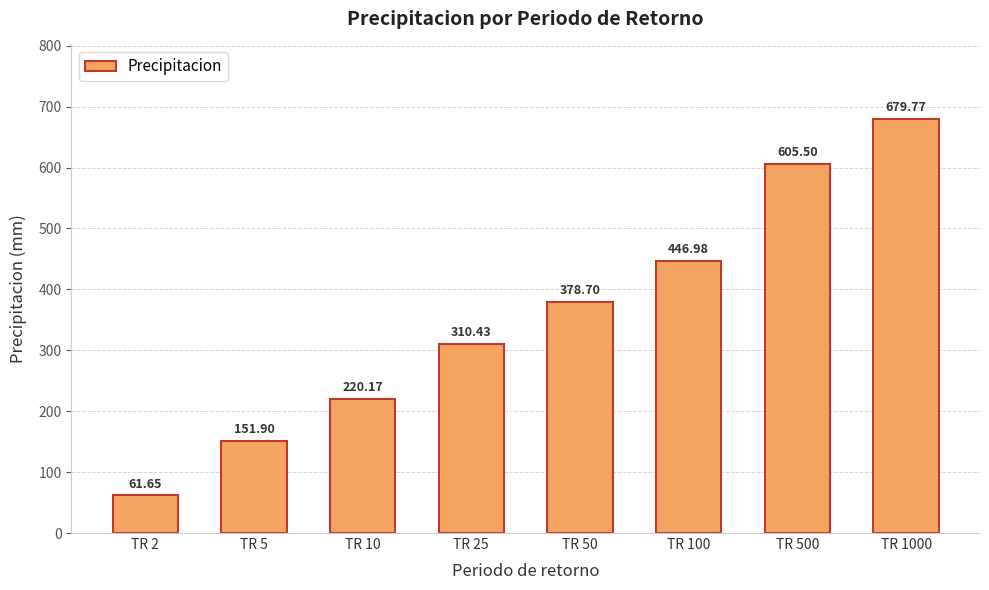

Between TR 100 and TR 25, which is larger?

TR 100